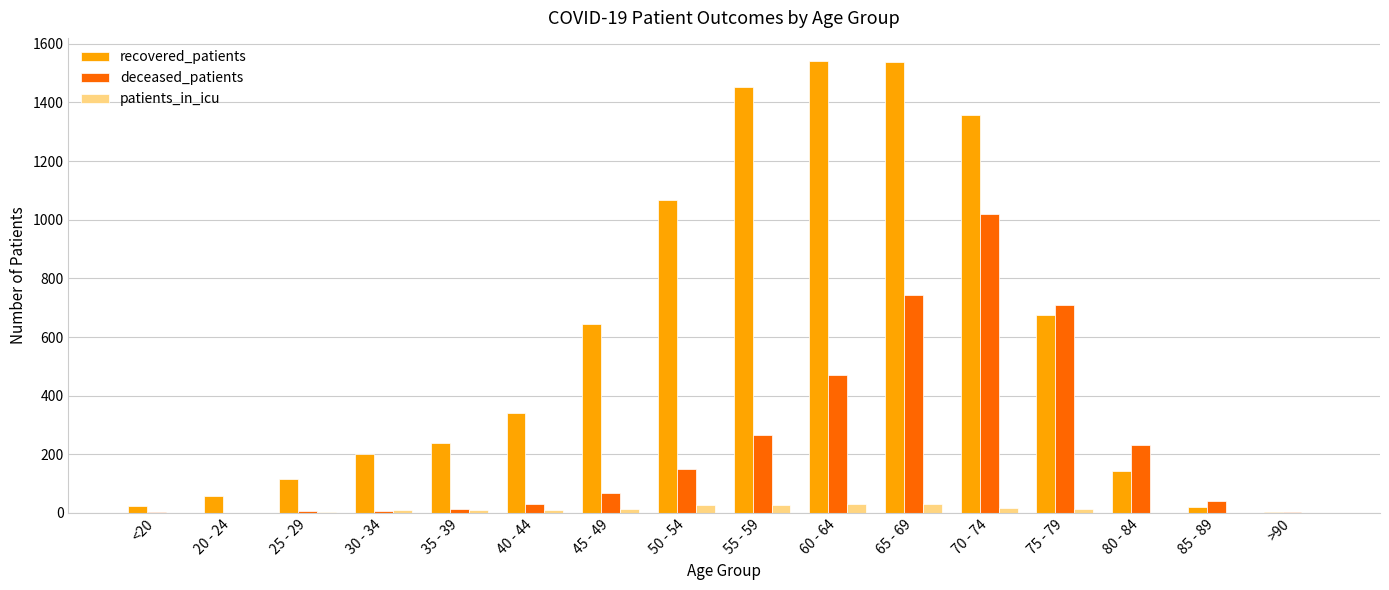

Which series changed the most between 50 - 54 and 65 - 69?

deceased_patients